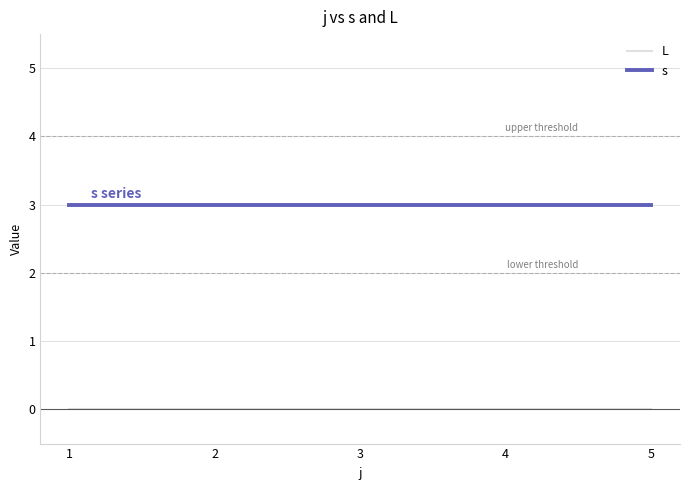

True or false: s and L intersect in this chart.

False